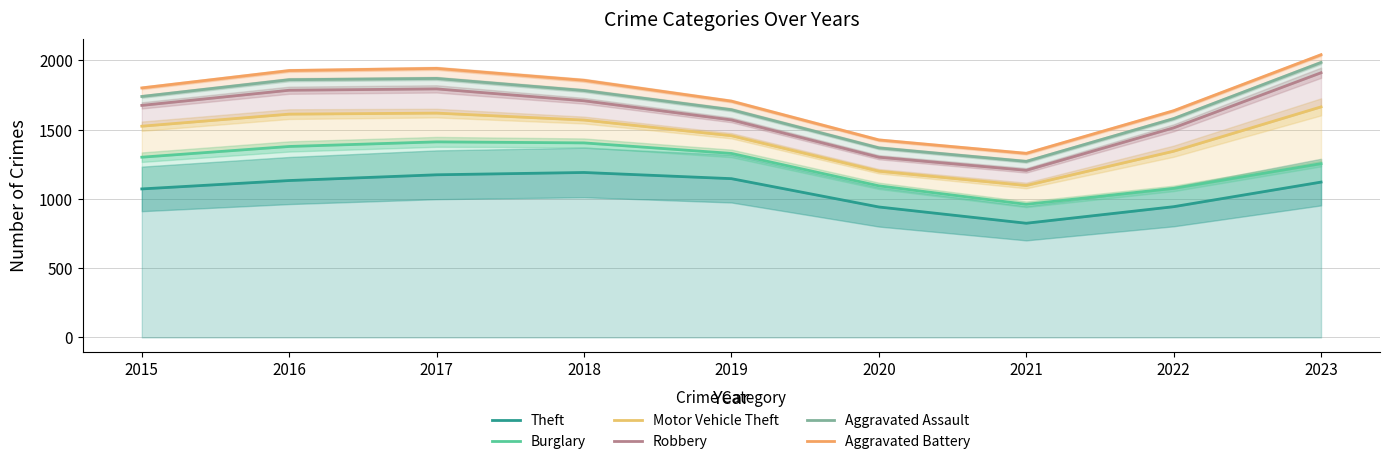

True or false: Robbery has more than 1 points higher than both neighbors.

False